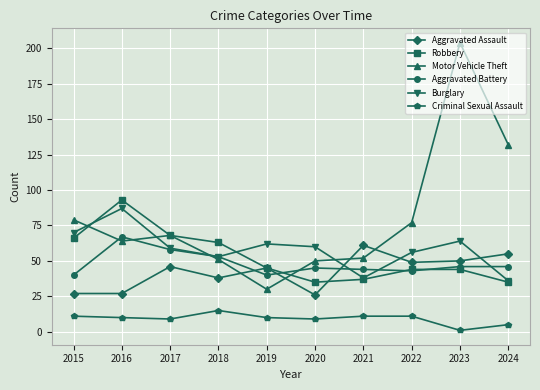

What is the value of the Burglary point at the 1st from the left?

70